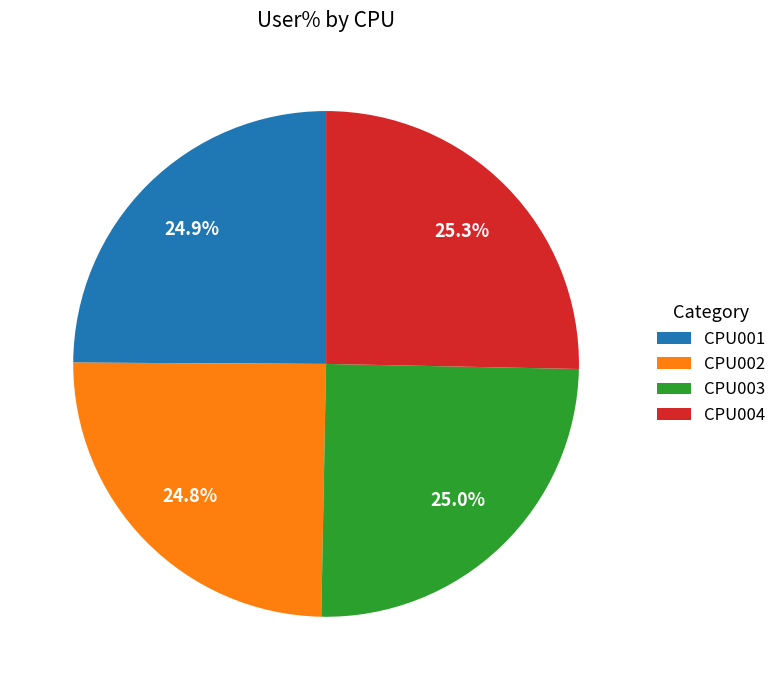

What portion of the pie excludes CPU001?

75.1%